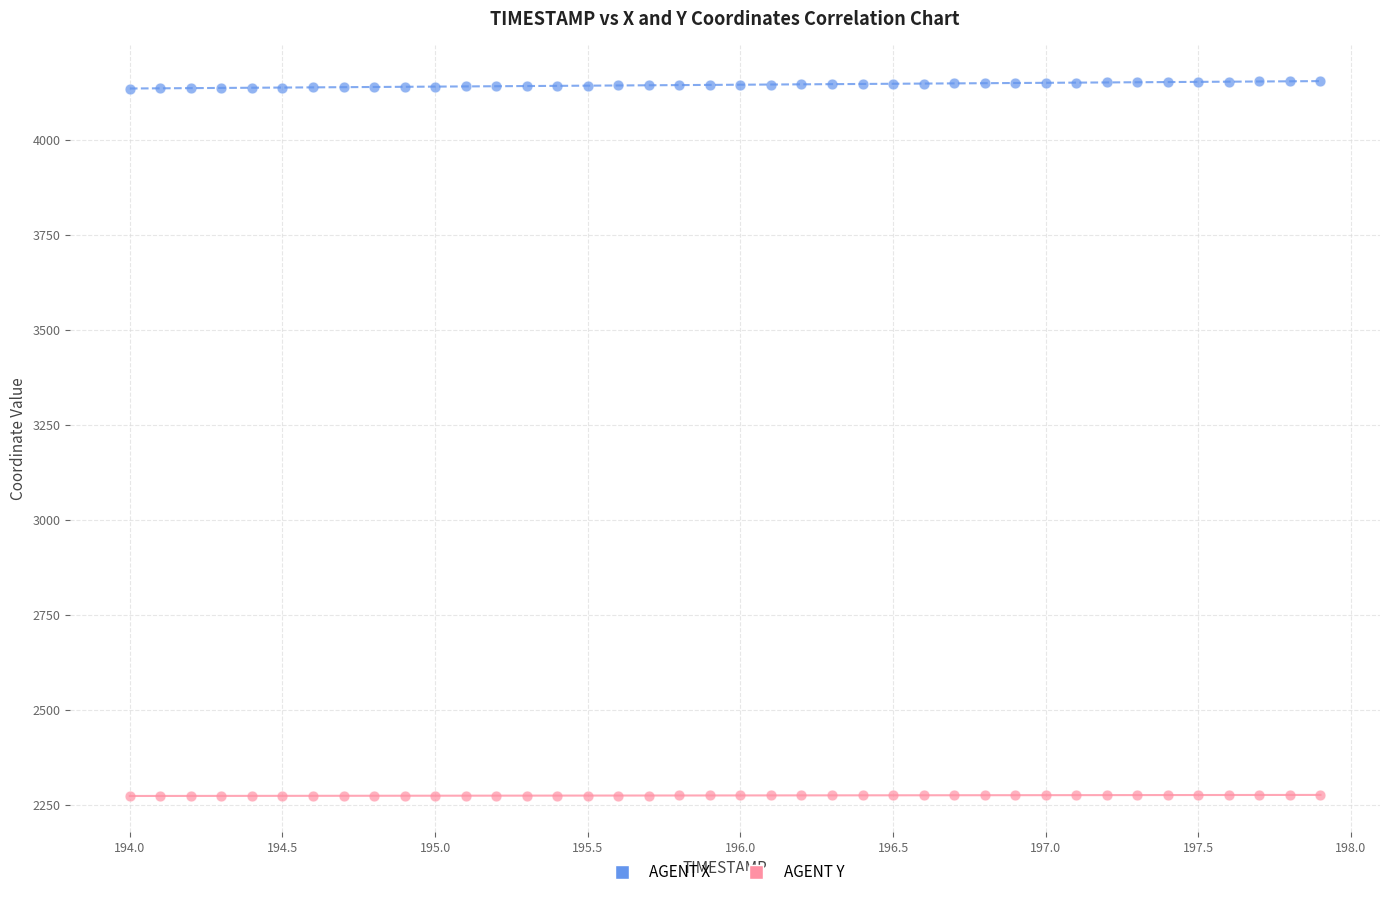

Across all data points, what is the range of Y values (max minus min)?

1881.4